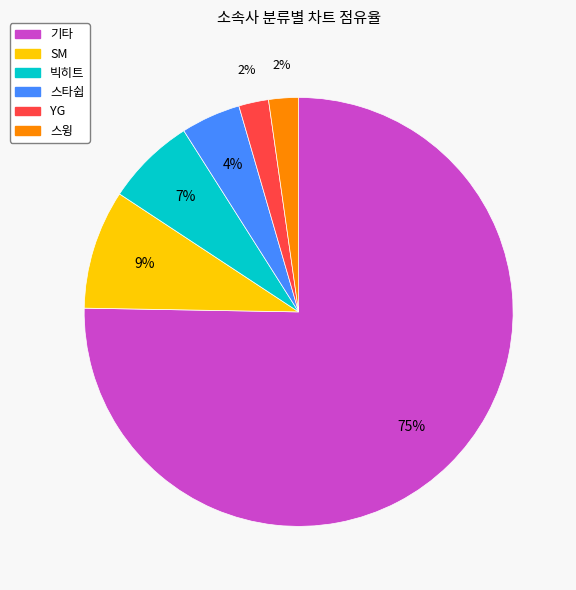

Is there a majority slice in this chart?

Yes